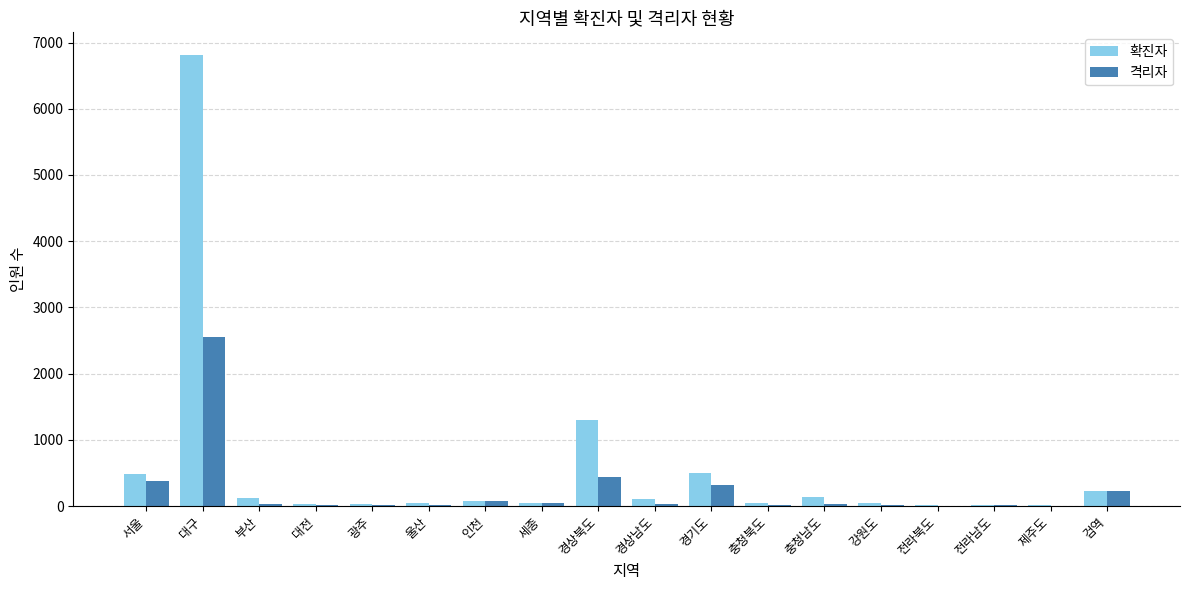

At which category does the chart reach its peak across all series?

대구